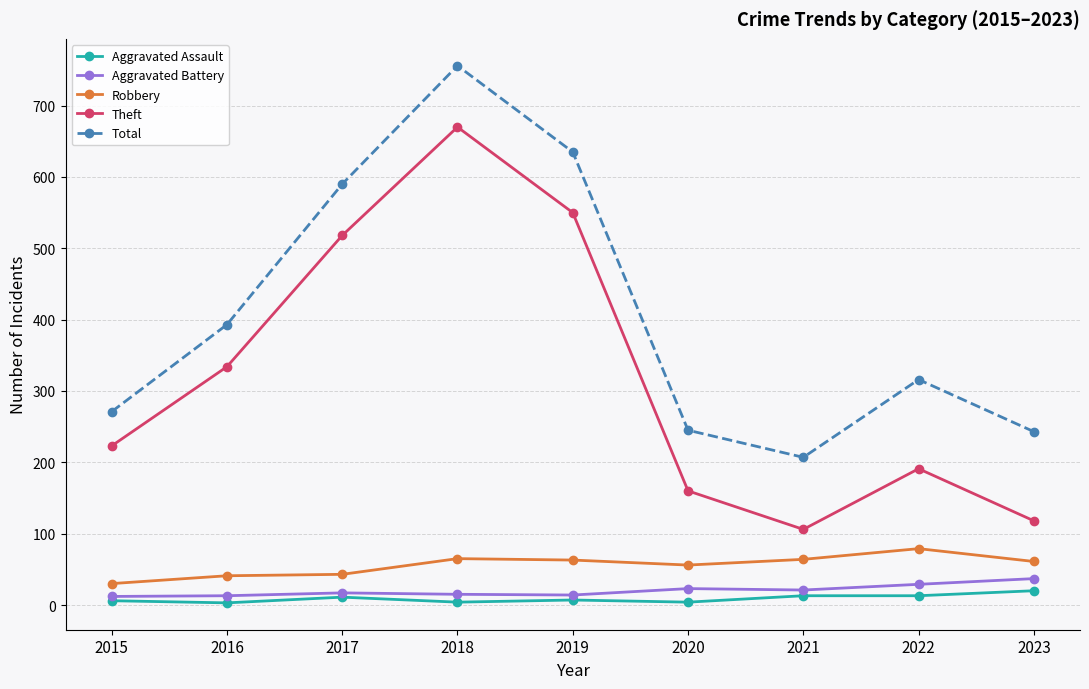

How many lines are shown in the chart?

5